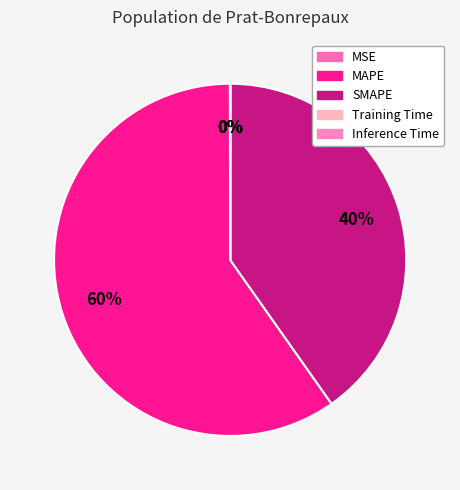

How many segments does this pie chart have?

5